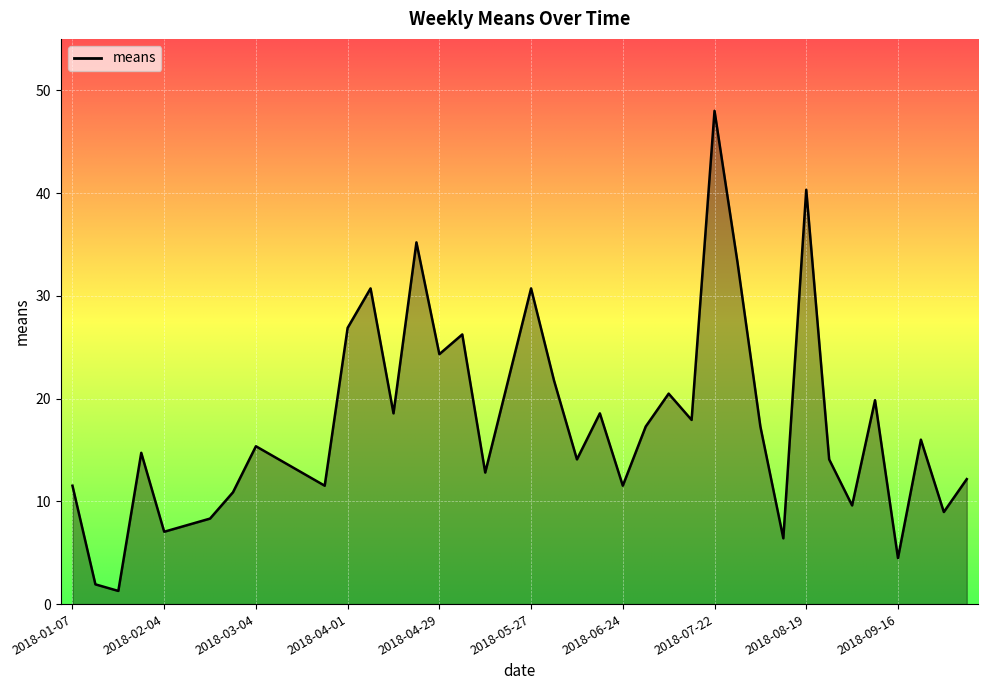

What is the minimum value shown in the chart?

1.3